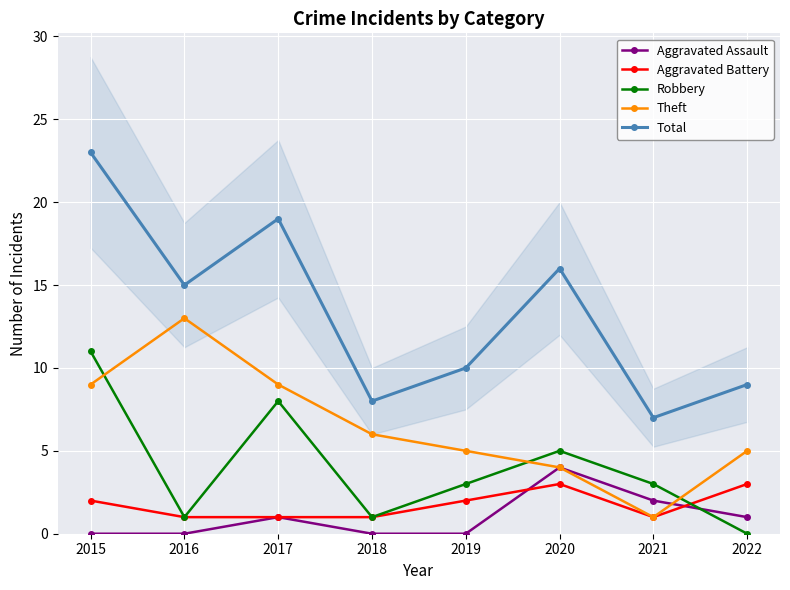

Where is the first local minimum for Aggravated Battery?

2021